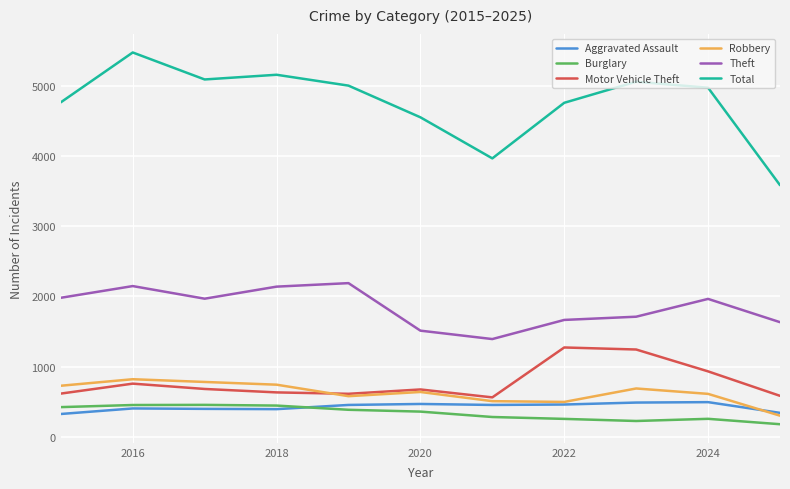

Which series has the largest range (max minus min)?

Total